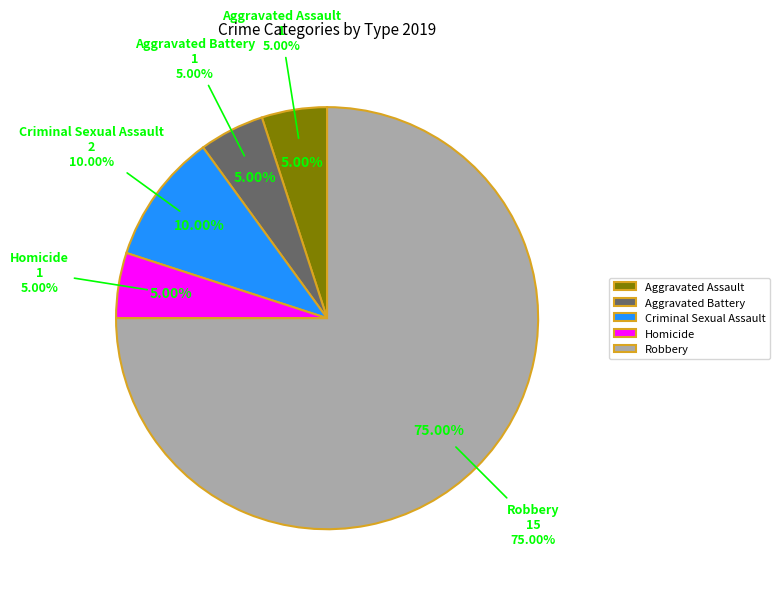

Combined, do Aggravated Battery and Criminal Sexual Assault account for over 50%?

No